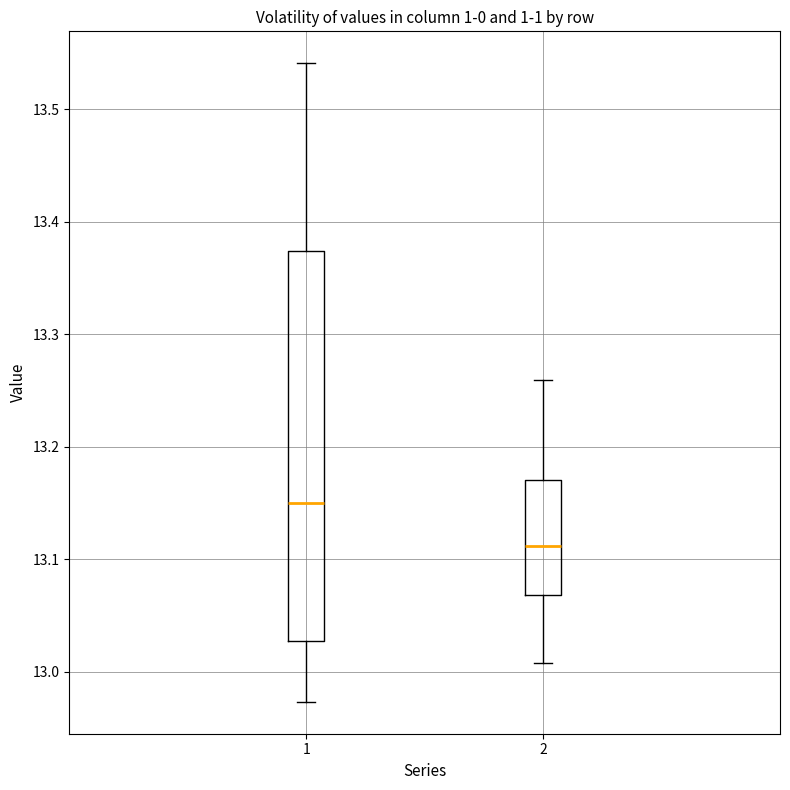

Which box's median line is the lowest?

2